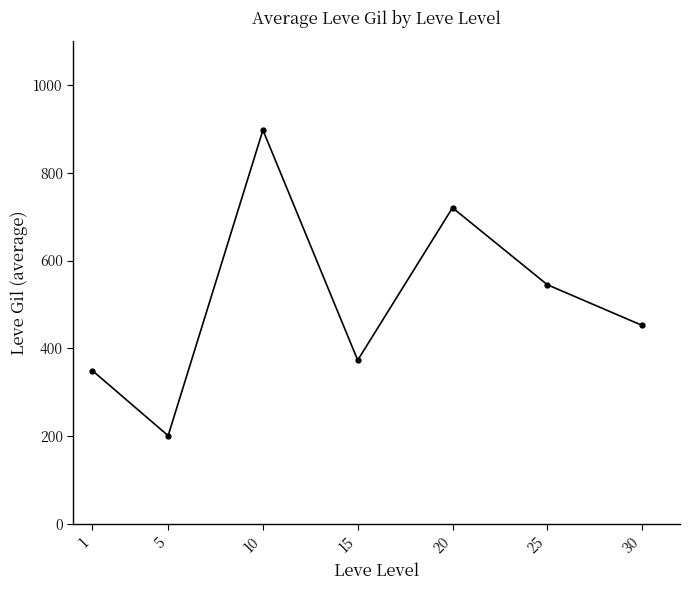

Where is the first local maximum?

10